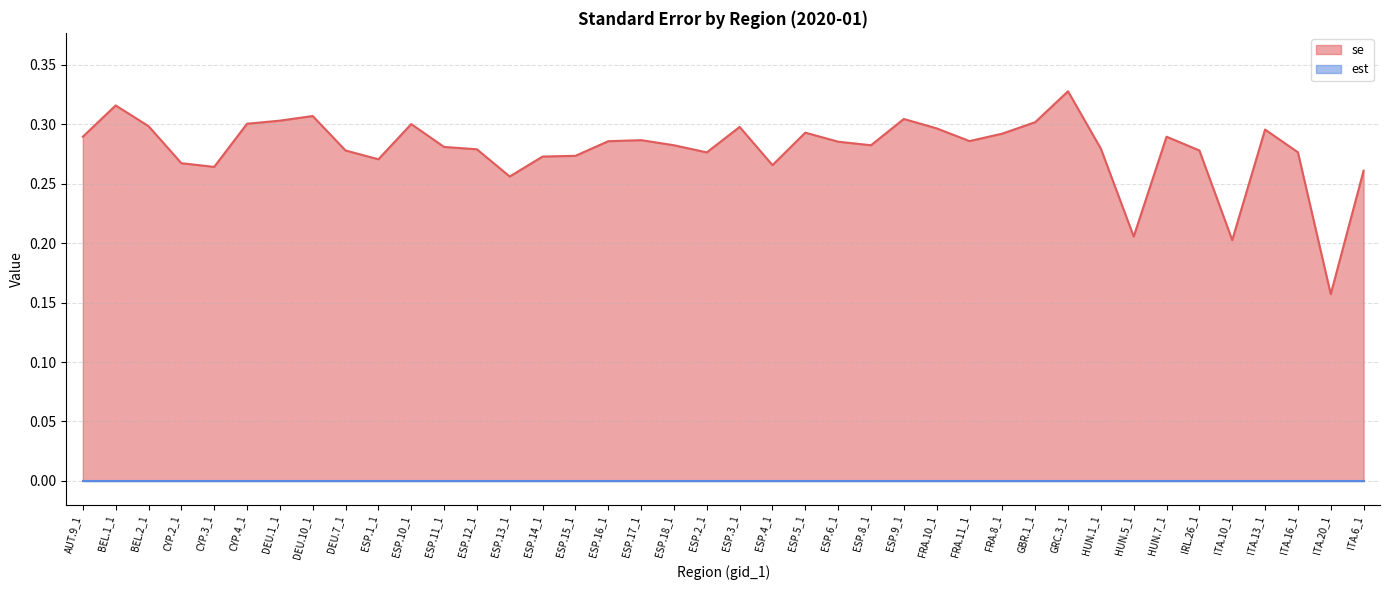

At which category does the chart reach its minimum across all series?

ITA.20_1